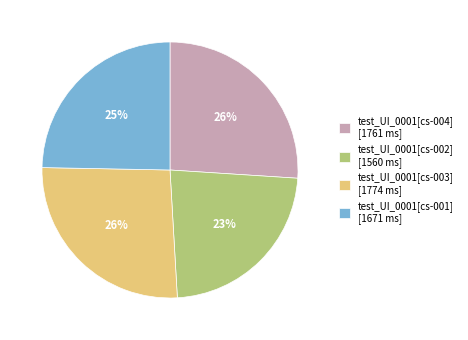

Do test_UI_0001[cs-001] [1671 ms] and test_UI_0001[cs-002] [1560 ms] together represent more than half of the pie?

No